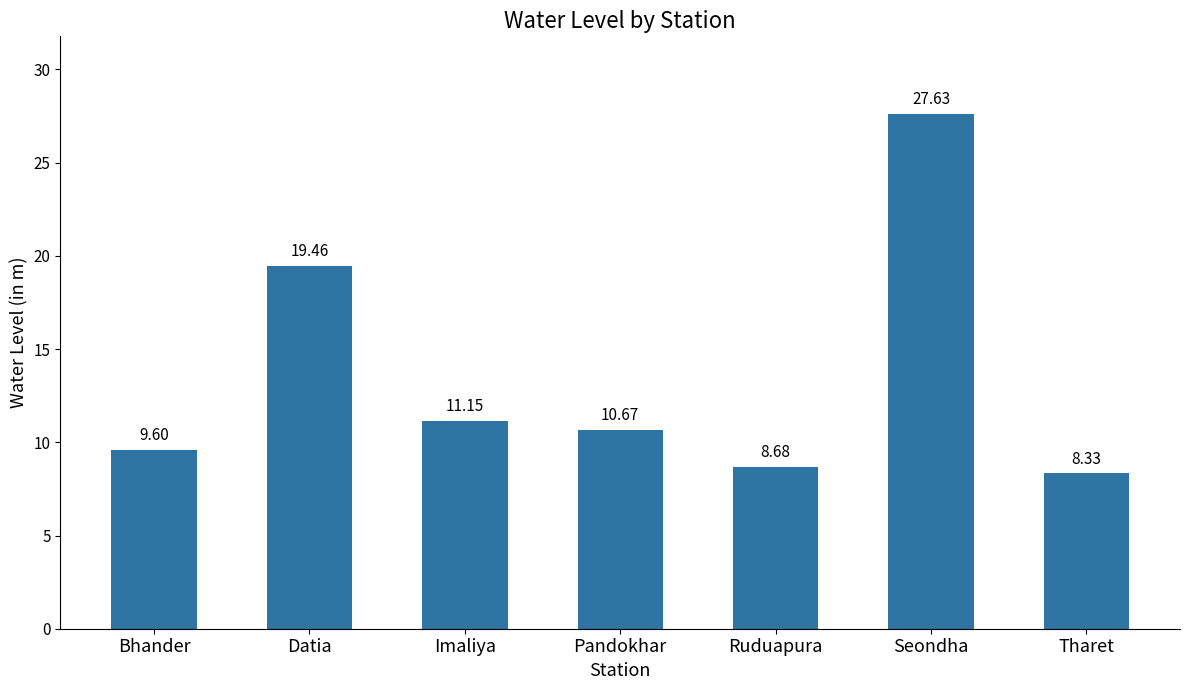

How many bars are there in total?

7